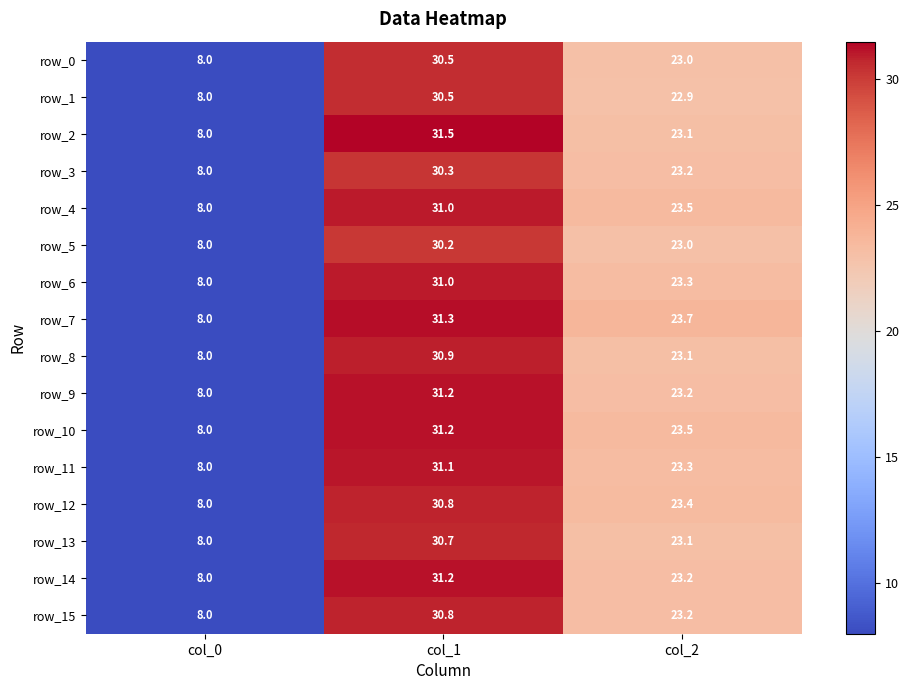

At which category is the sum across all series the highest?

col_1